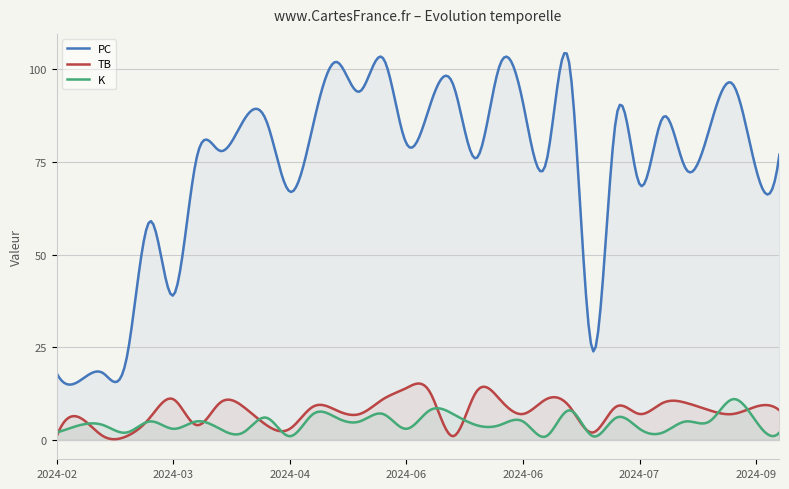

What is the spread (max minus min) of values at 2024-03-16?

54